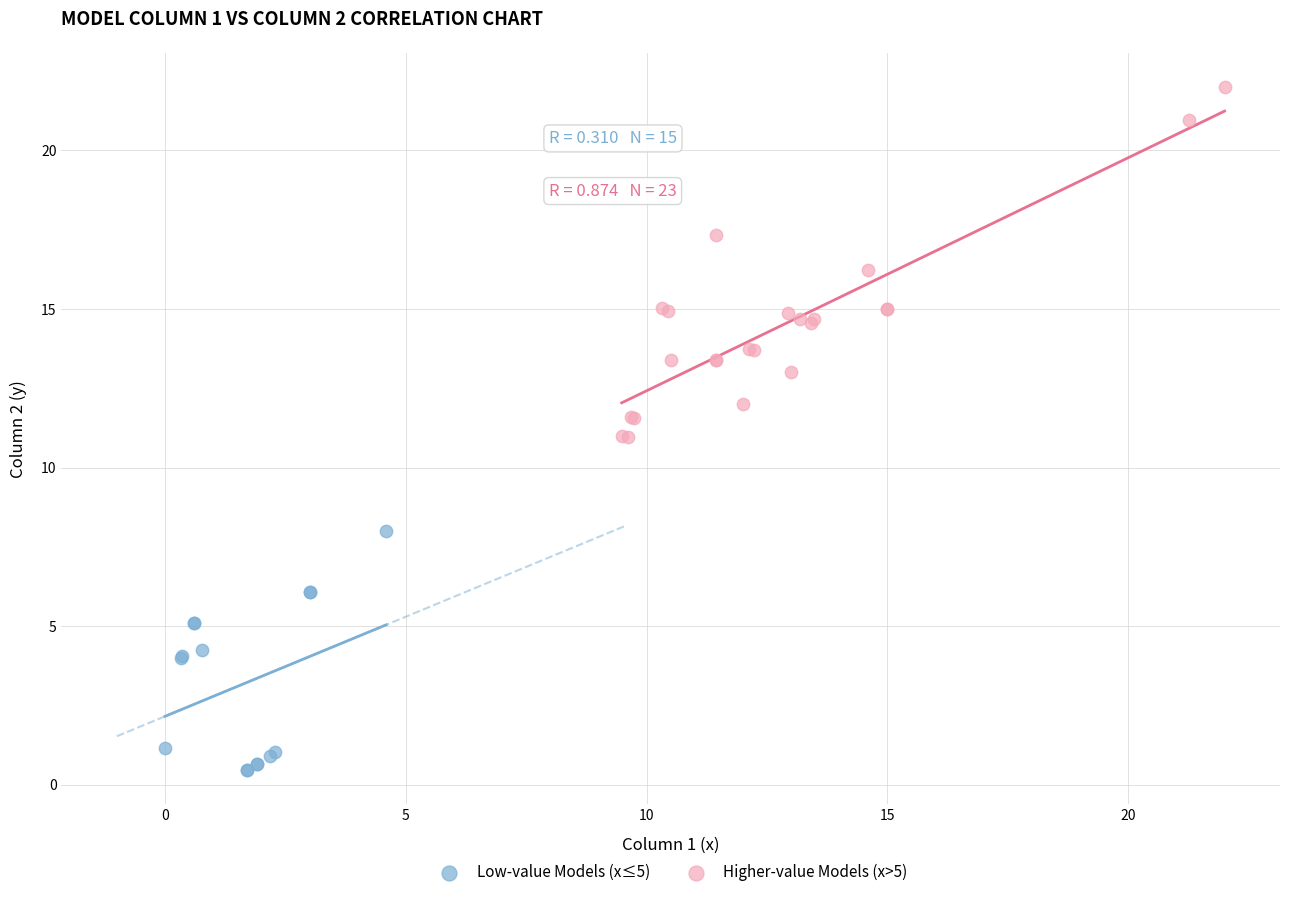

Which series has the largest Y range (max minus min)?

Higher-value Models (x>5)